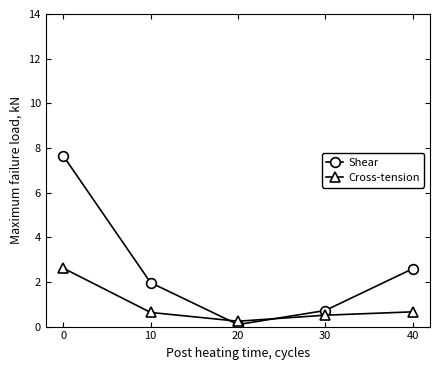

What are all the series names shown in the legend?

Shear, Cross-tension